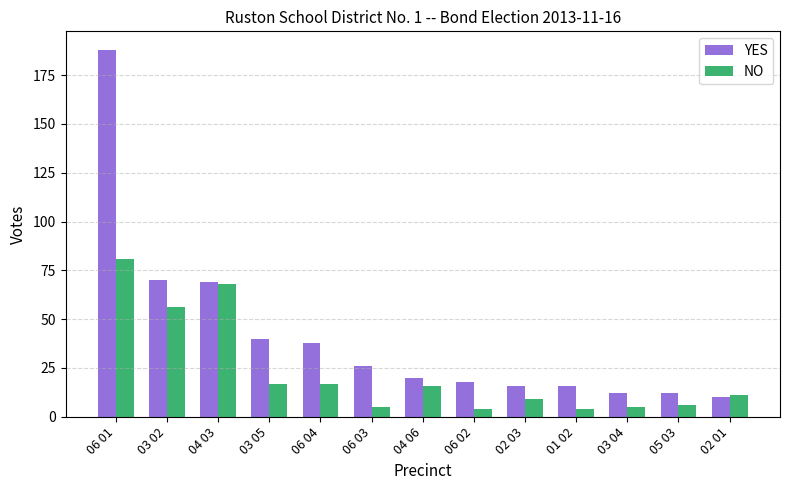

Reading left to right, transcribe all the data shown in this chart.

YES: 06 01=188	03 02=70	04 03=69	03 05=40	06 04=38	06 03=26	04 06=20	06 02=18	02 03=16	01 02=16	03 04=12	05 03=12	02 01=10
NO: 06 01=81	03 02=56	04 03=68	03 05=17	06 04=17	06 03=5	04 06=16	06 02=4	02 03=9	01 02=4	03 04=5	05 03=6	02 01=11